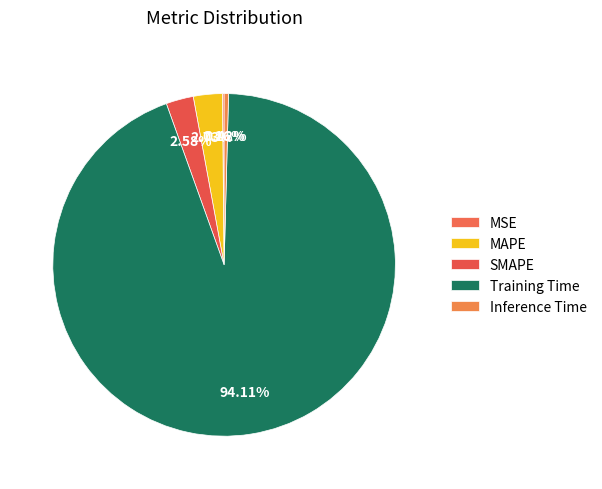

To the nearest percent, what is the combined percentage of MAPE and MSE?

3%